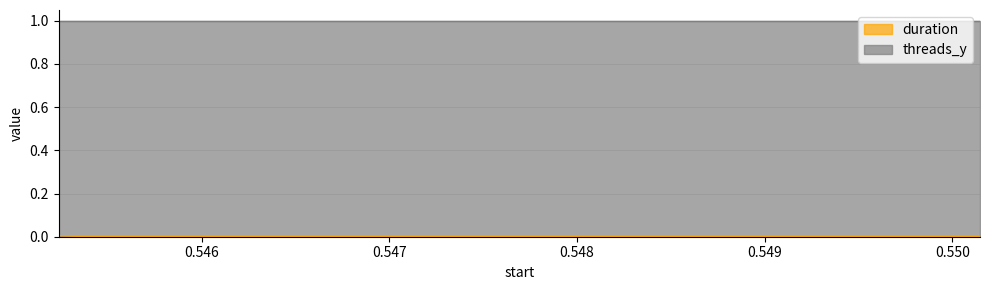

What is the average value of the threads_y series?

1.0